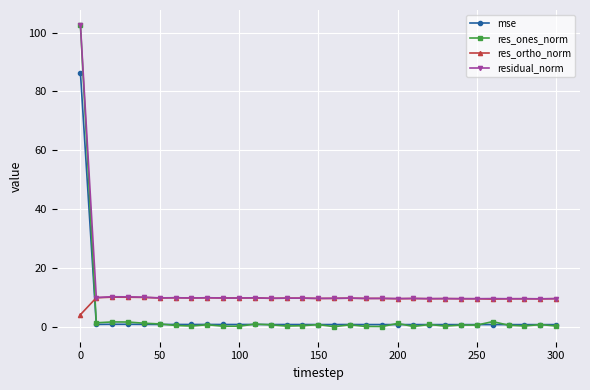

What is the value of the mse point at the 11th from the left?

0.8